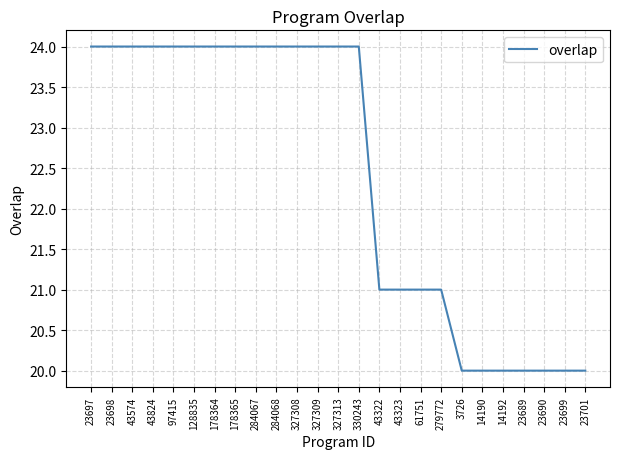

What is the difference between the values at 327308 and 23701?

4